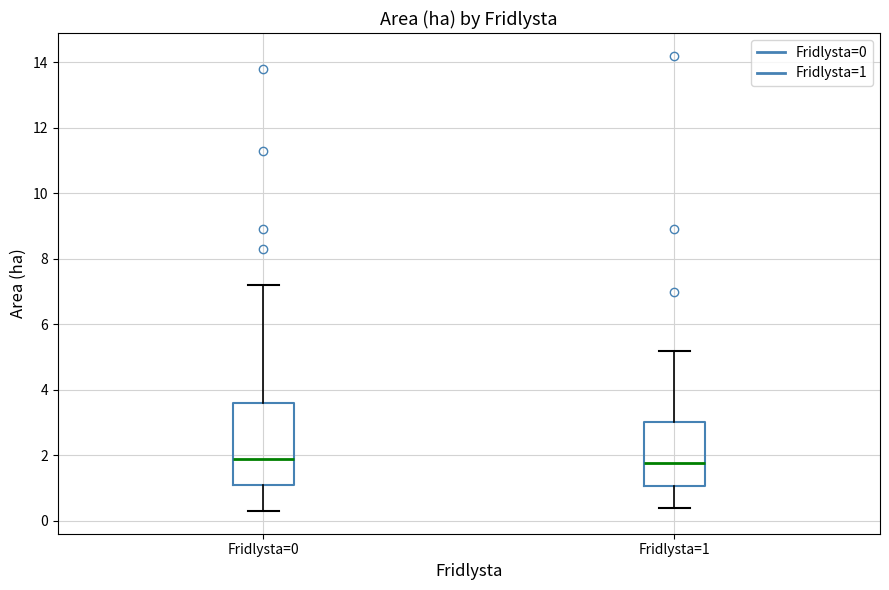

Which box is the tallest, from its lower edge to its upper edge?

Fridlysta=0